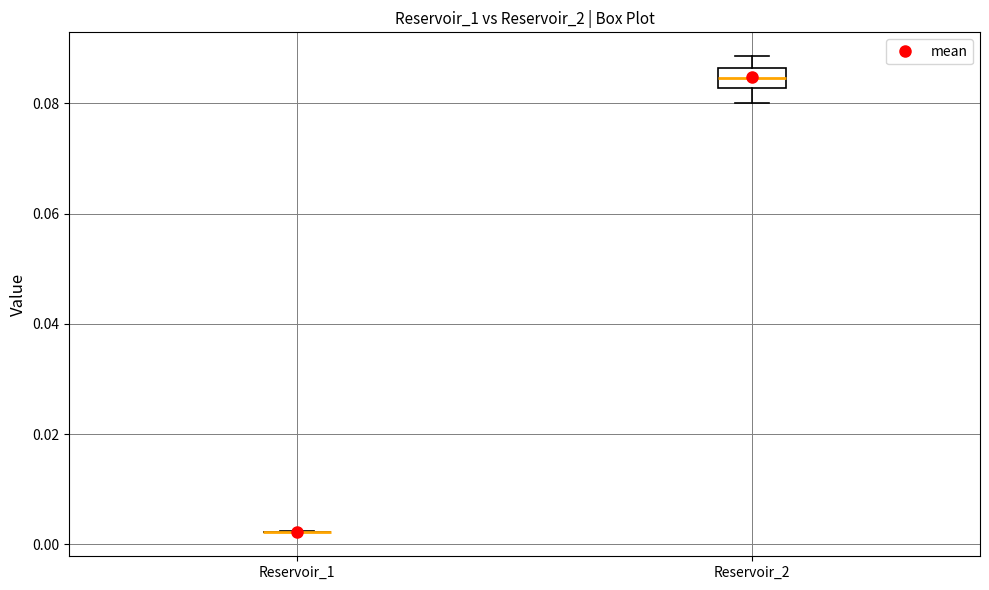

Reading left to right, transcribe this box plot: for each box, give where its median line is, the range the box spans, and where its two whiskers end, as read against the y-axis. The values are not printed on the chart, so give them approximately, as read against the axis.

Reservoir_1: box collapsed to a line at 0.002, whiskers 0.002 to 0.002
Reservoir_2: median 0.084, box 0.082 to 0.086, whiskers 0.080 to 0.088